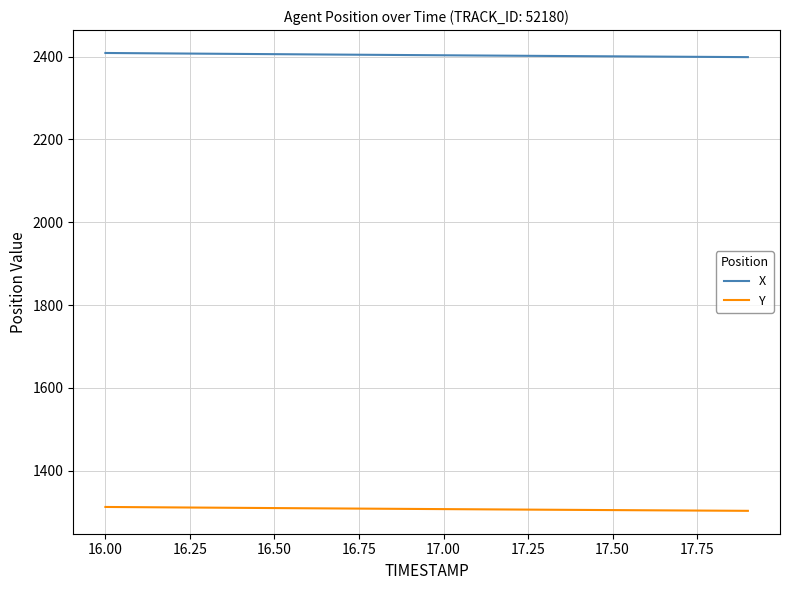

What is the lowest value of the Y series?

1302.9